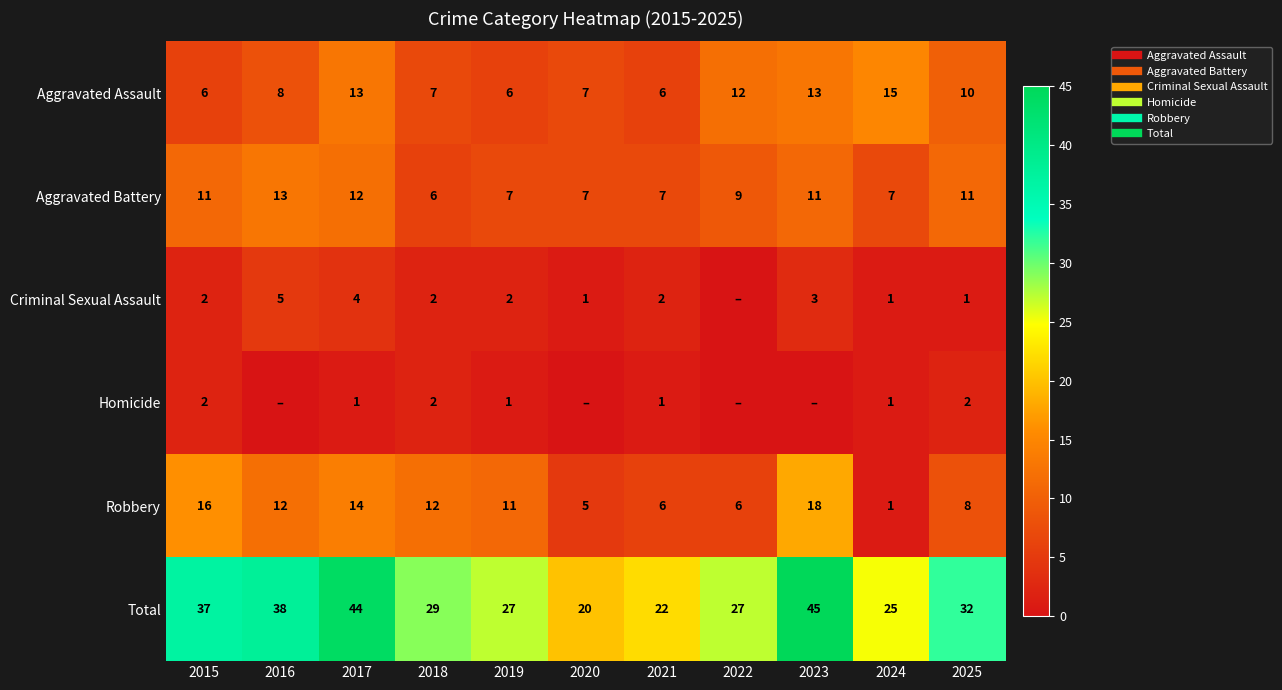

Which series has the largest total across all categories?

Total